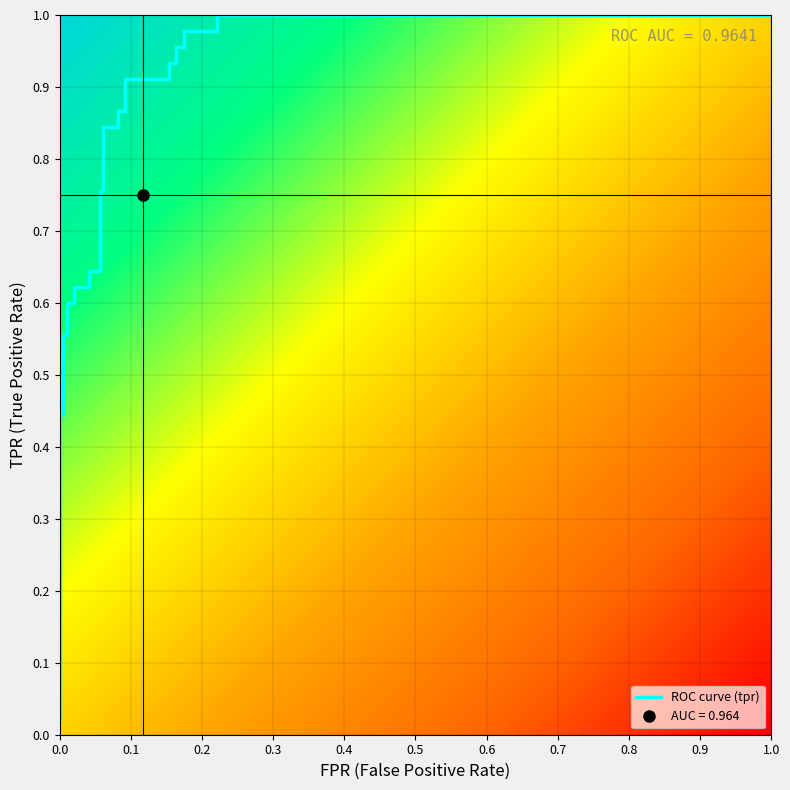

Rank the series by their average value, from lowest to highest.

fpr, tpr, roc_auc